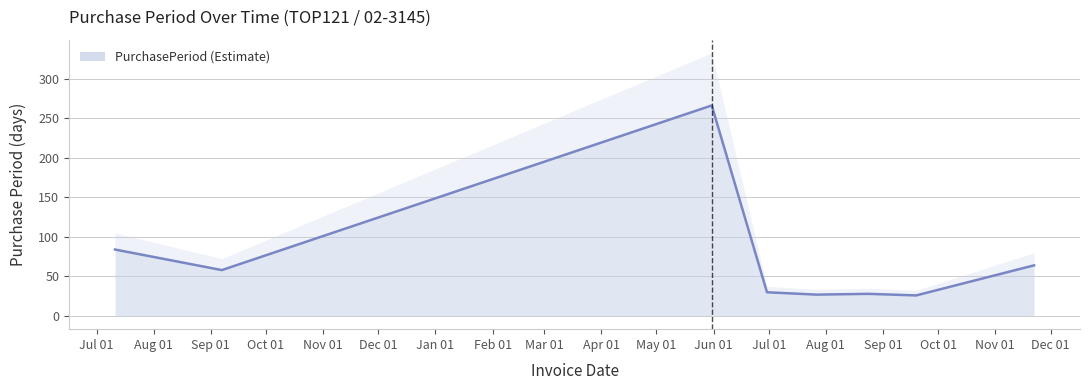

At which category does the chart reach its minimum across all series?

2017-09-19